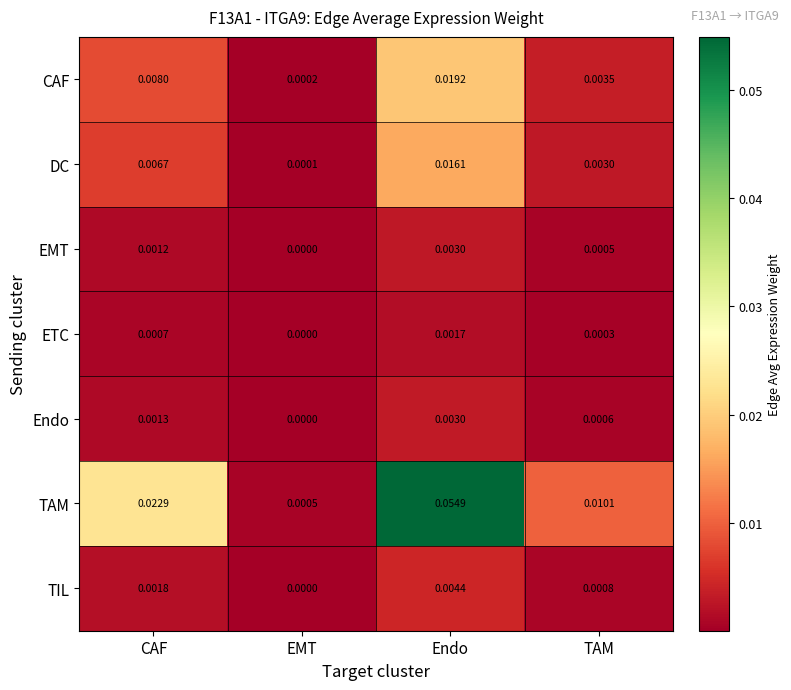

How many series are shown in this chart?

7